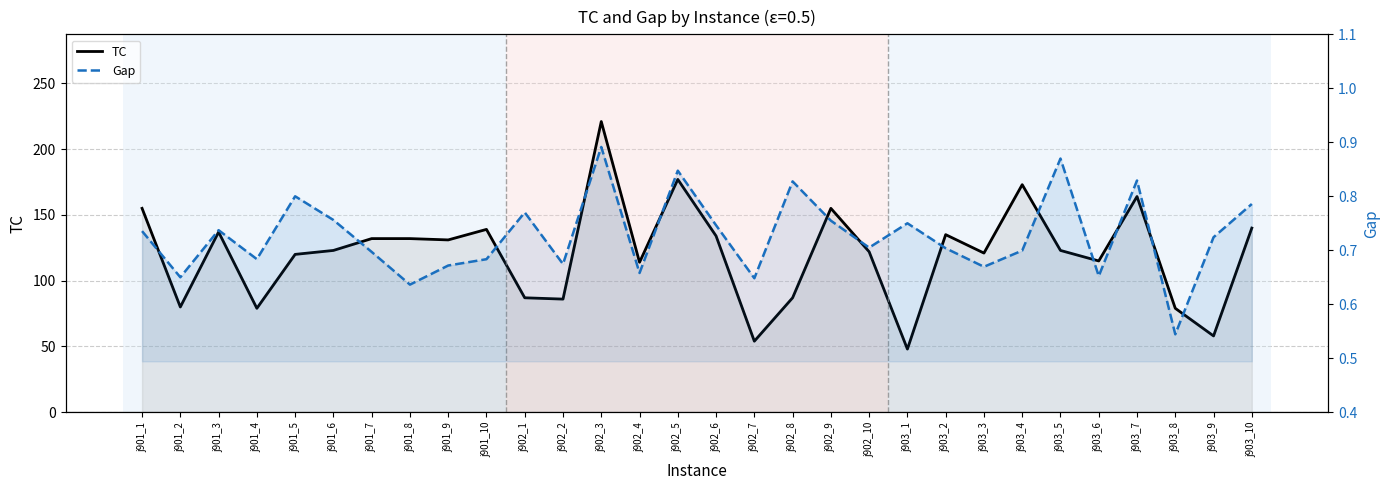

Is it true that TC equals 86.0 at j902_2?

True